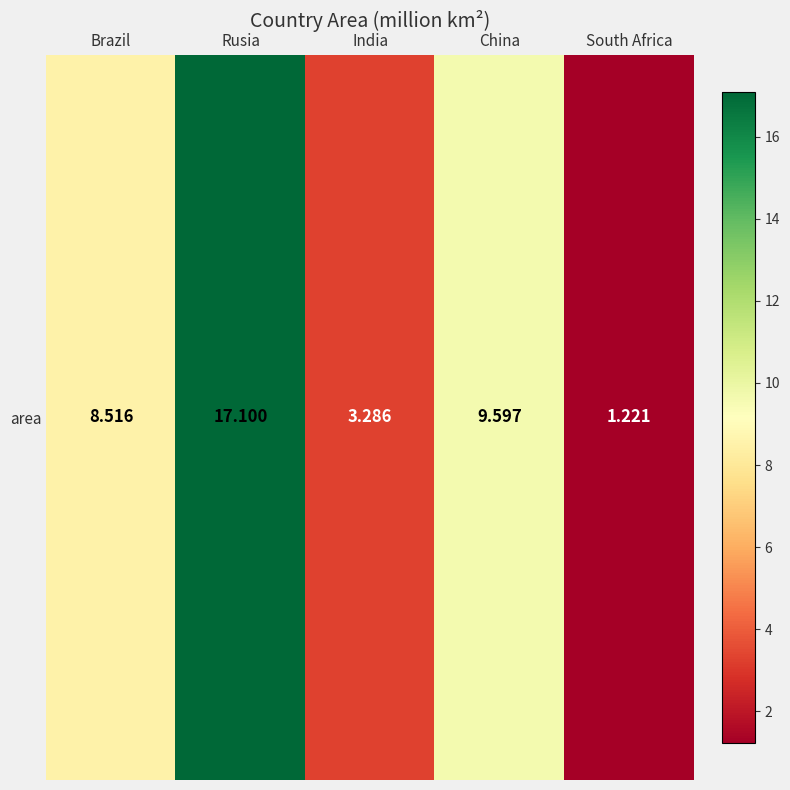

Which category has the highest value across all series?

Rusia